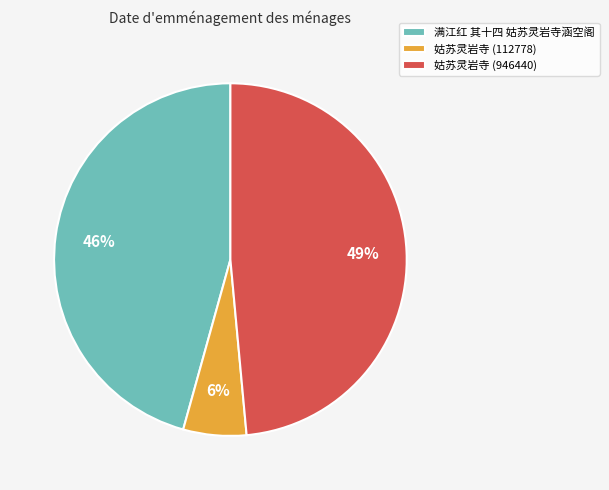

Is it true that 姑苏灵岩寺 (112778) is 1% of the pie?

False